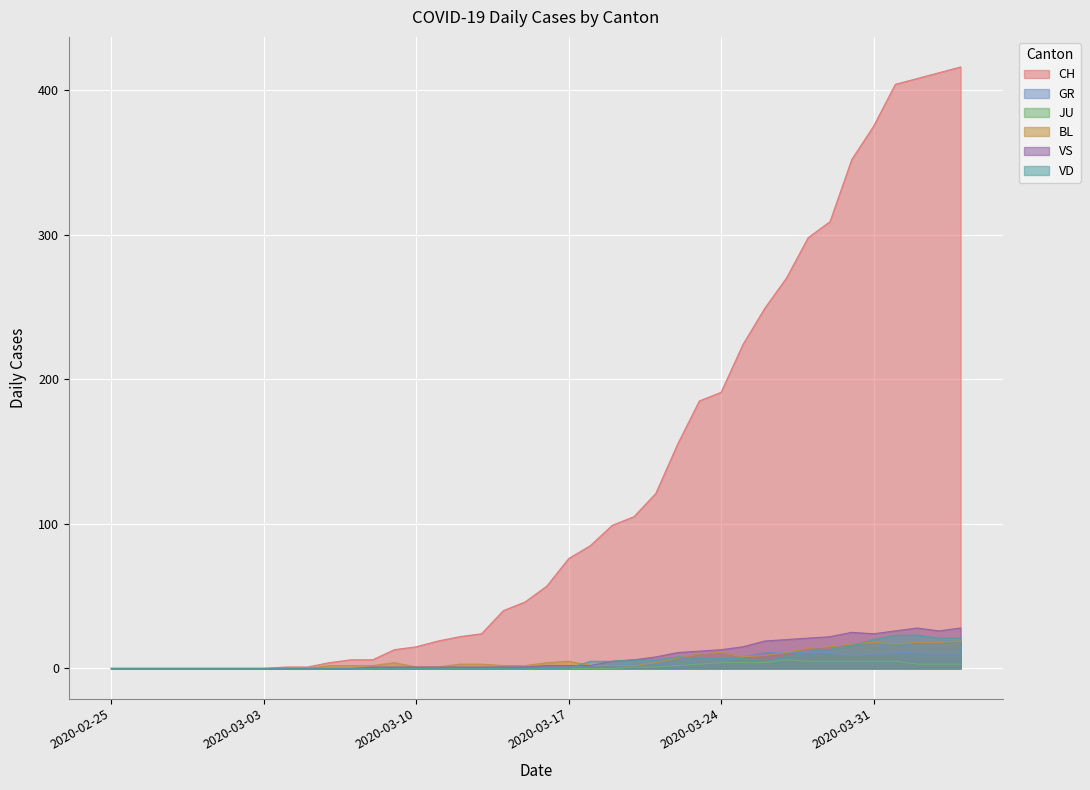

What is the average value of the VD series?

5